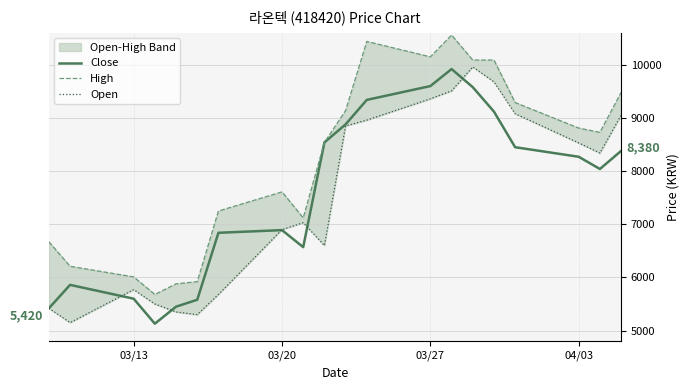

Which series has the largest range (max minus min)?

High